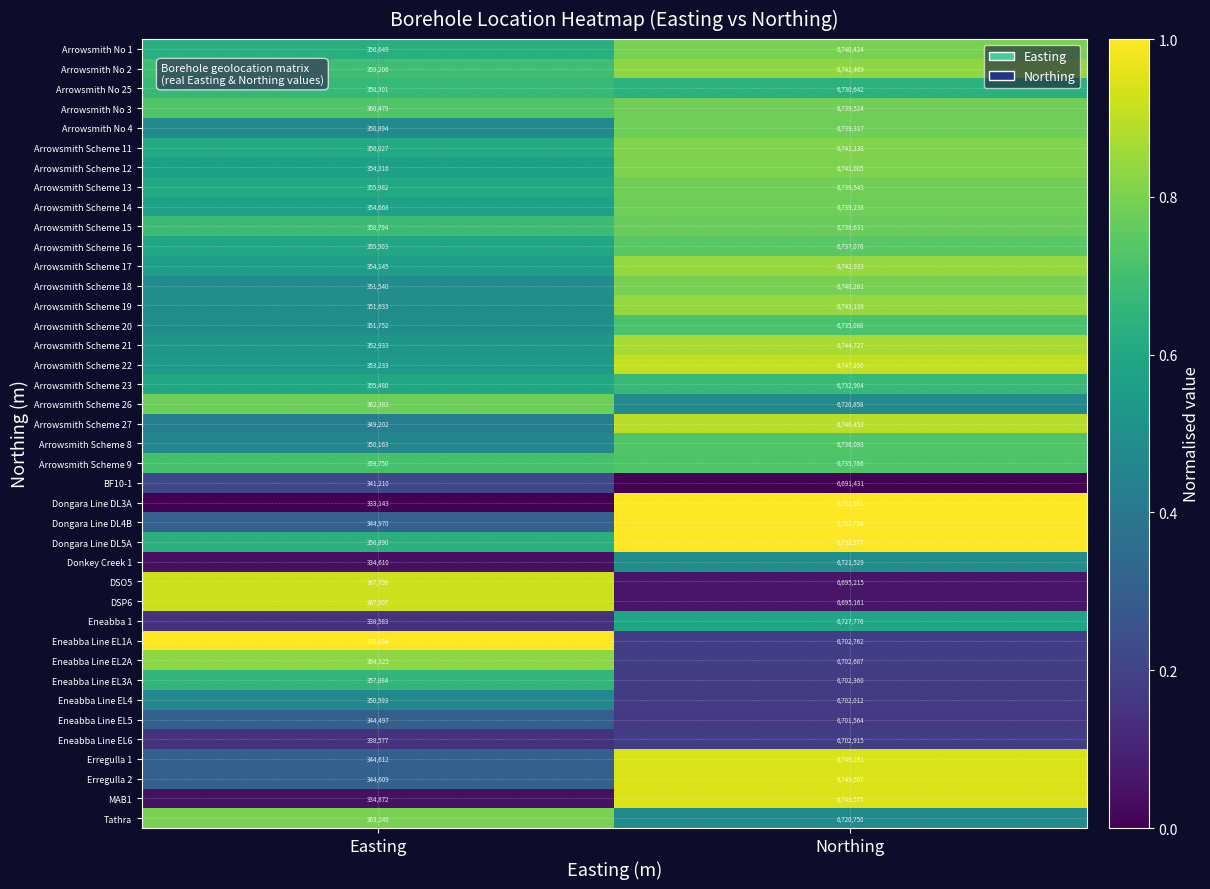

Read the Arrowsmith Scheme 20 value at Northing, to the nearest 50.

6735100